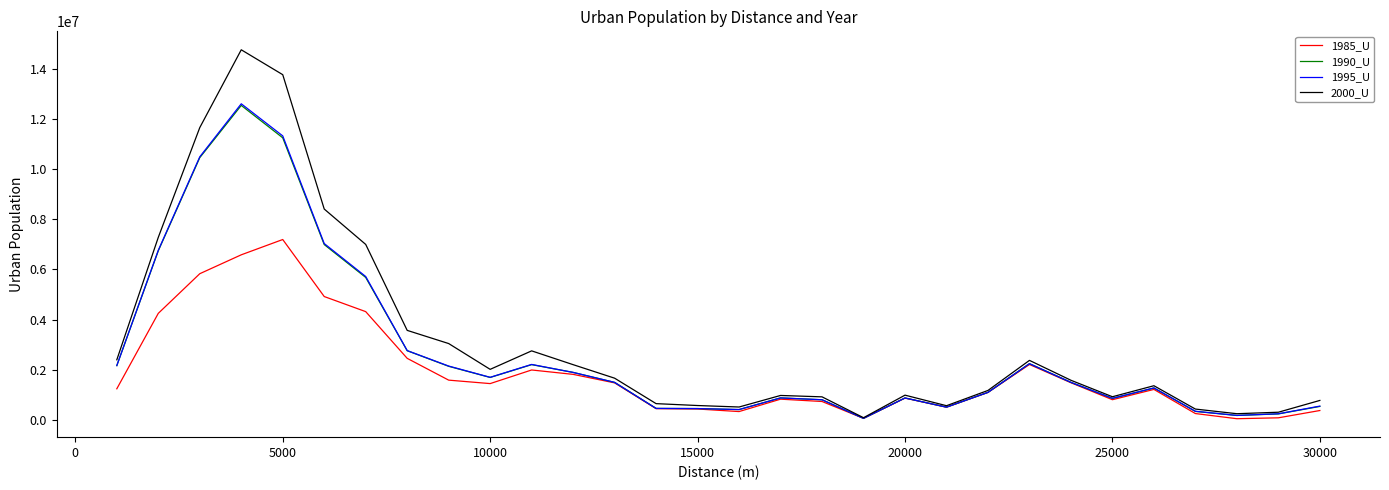

Which series has the largest range (max minus min)?

2000_U